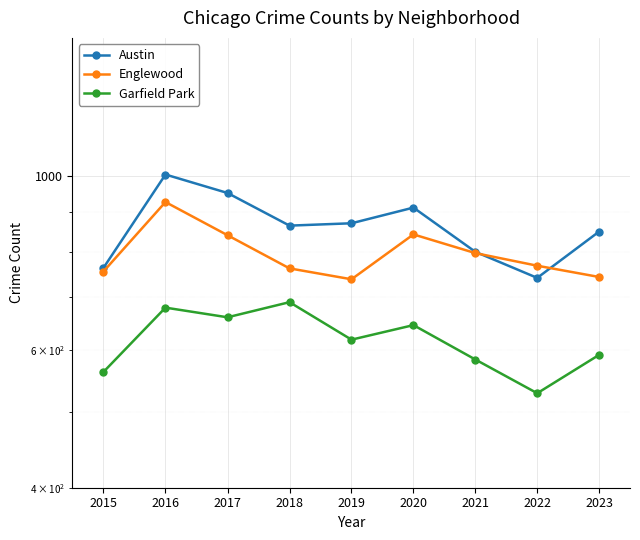

The Austin series shows 228 at 2021. True or false?

False